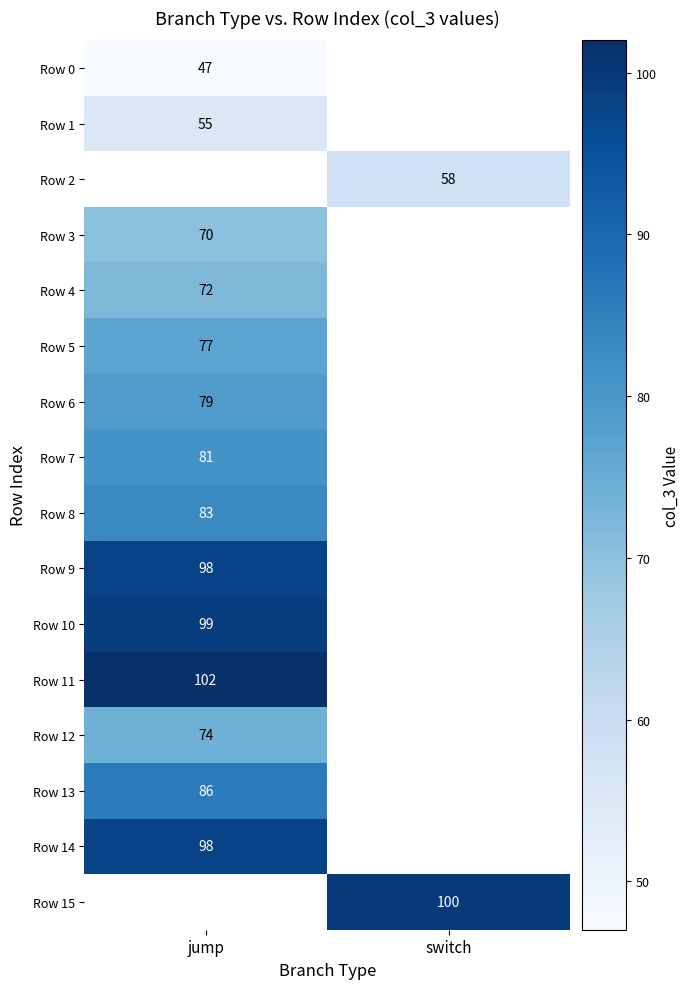

True or false: Row 9 has a value of 98 at jump.

True